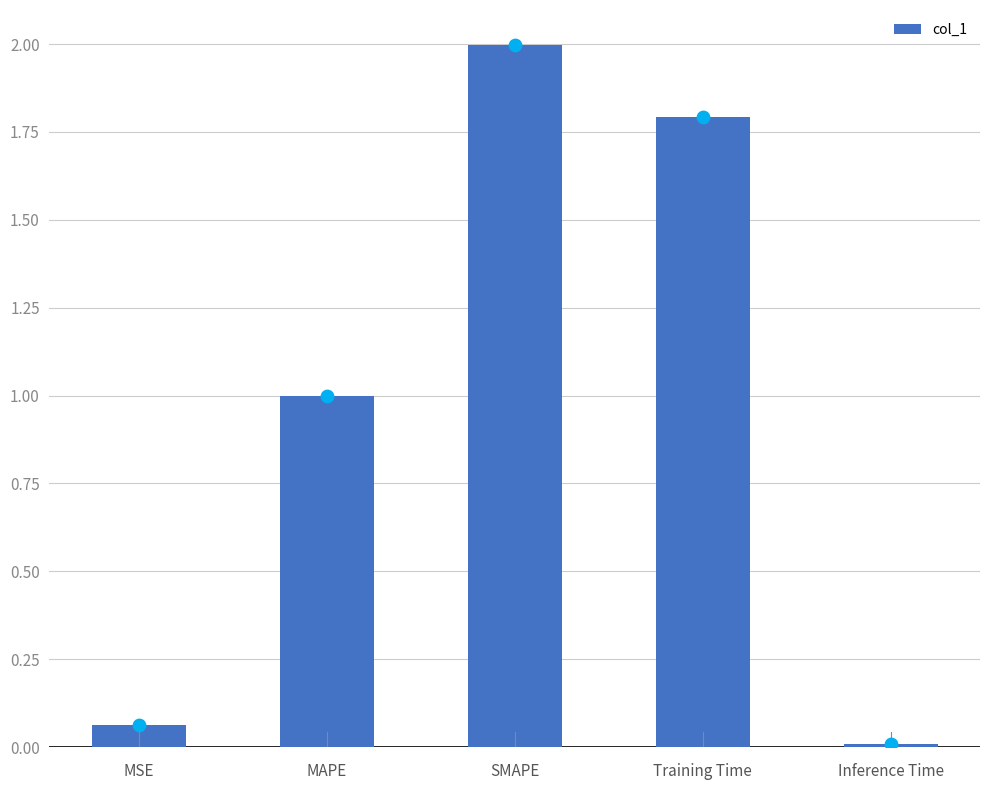

What is the change in value from Training Time to Inference Time?

-1.8